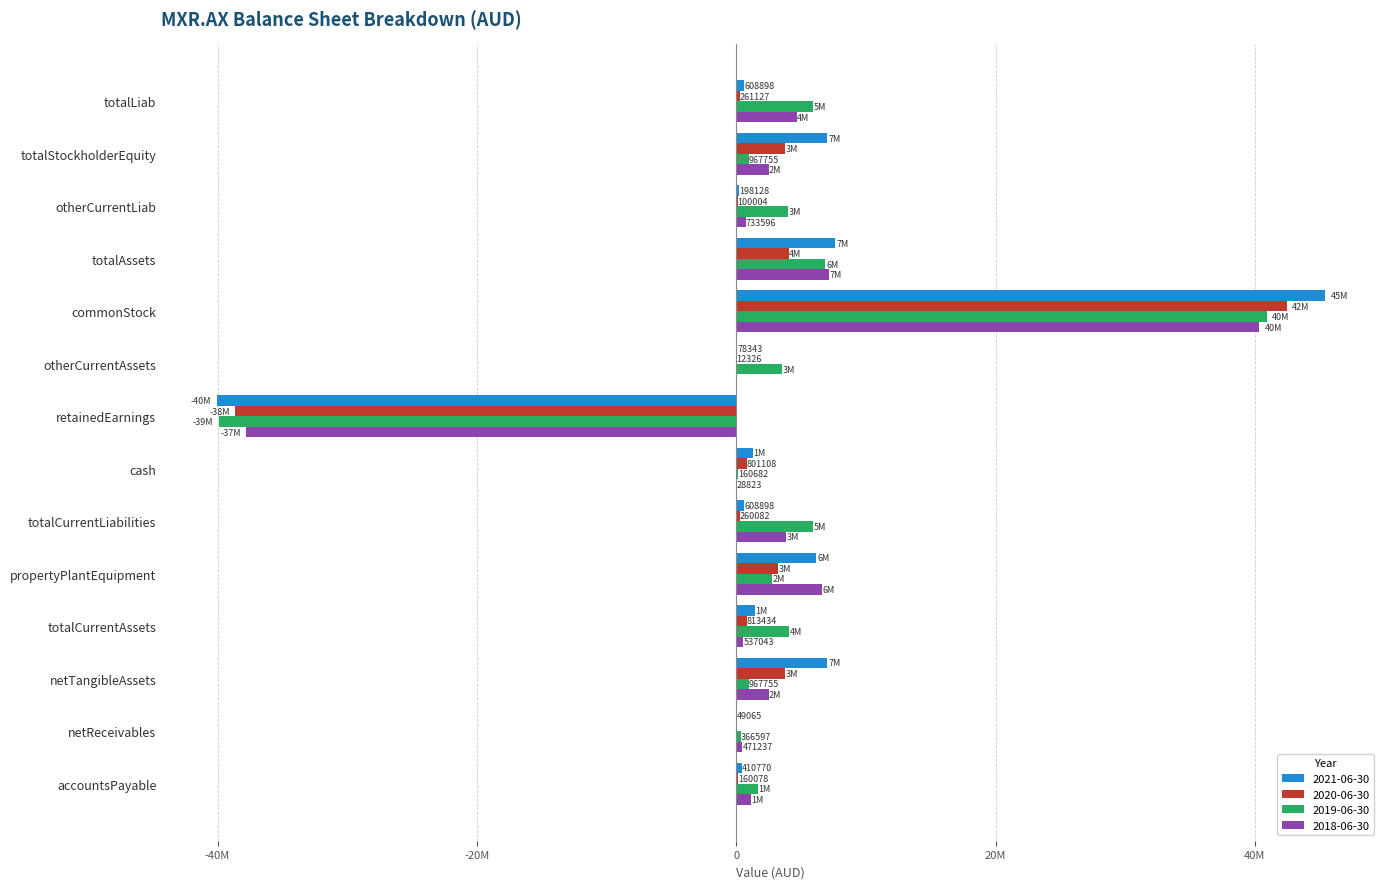

Reading right to left, transcribe all the data shown in this chart.

2021-06-30: 410770	49065	7028097	1455203	6181792	608898	1327795	-40081102	78343	45369857	7636995	198128	7028097	608898
2020-06-30: 160078	0	3776686	813434	3224379	260082	801108	-38675208	12326	42451894	4037813	100004	3776686	261127
2019-06-30: 1674984	366597	967755	4080552	2775528	5887280	160682	-39927602	3518250	40895357	6856080	3985719	967755	5888325
2018-06-30: 1159160	471237	2504990	537043	6620538	3836474	28823	-37820319	0	40325309	7157581	733596	2504990	4652591